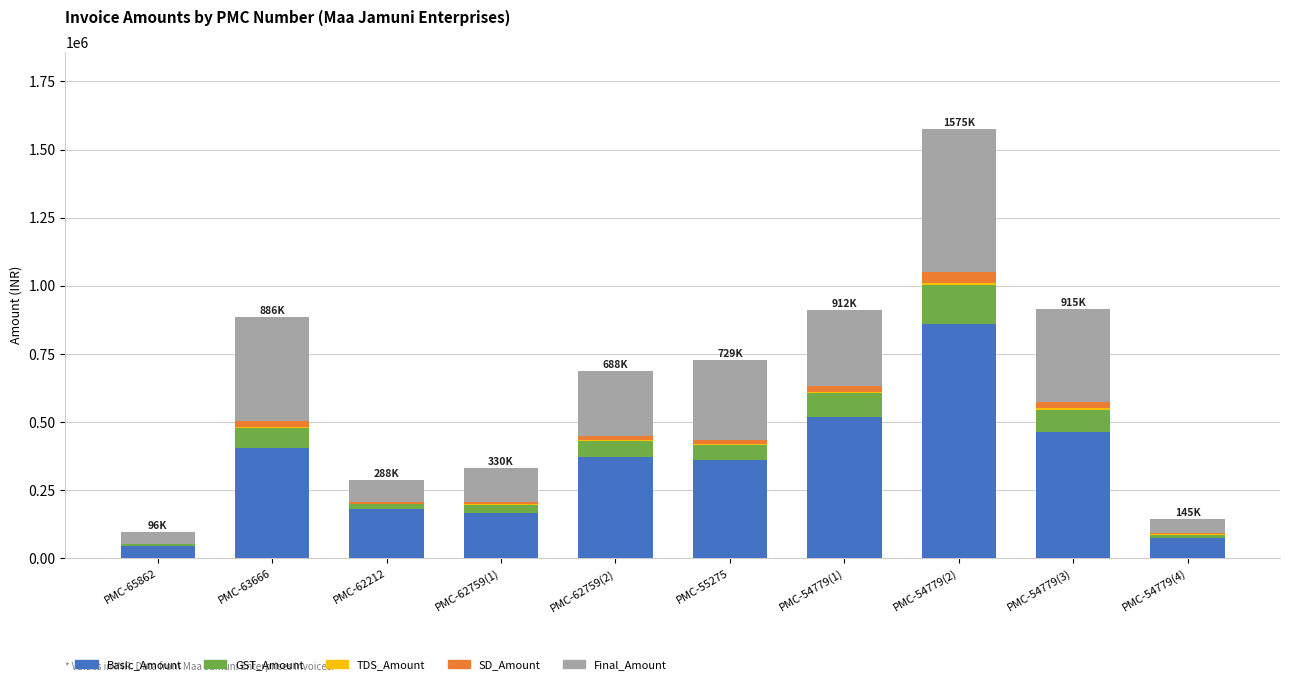

At which category is the sum across all series the highest?

PMC-54779(2)